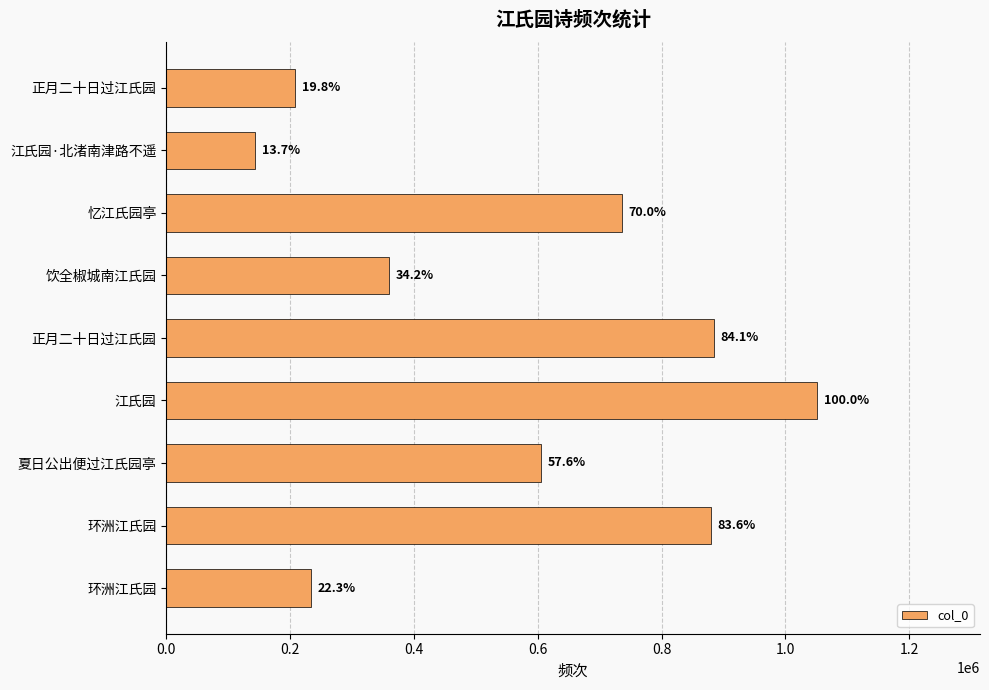

How many bars are there in total?

9